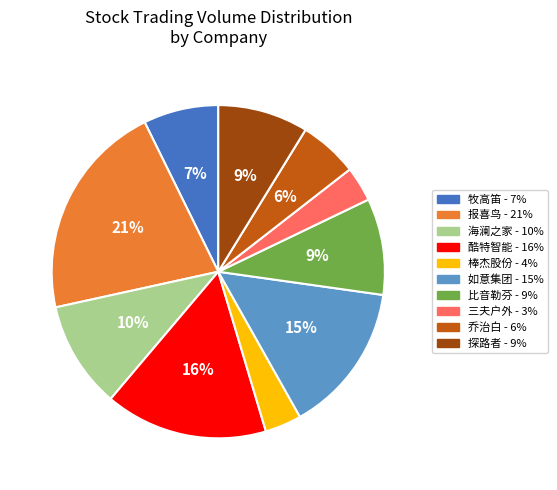

What percentage is the 酷特智能 slice, to the nearest percent?

16%